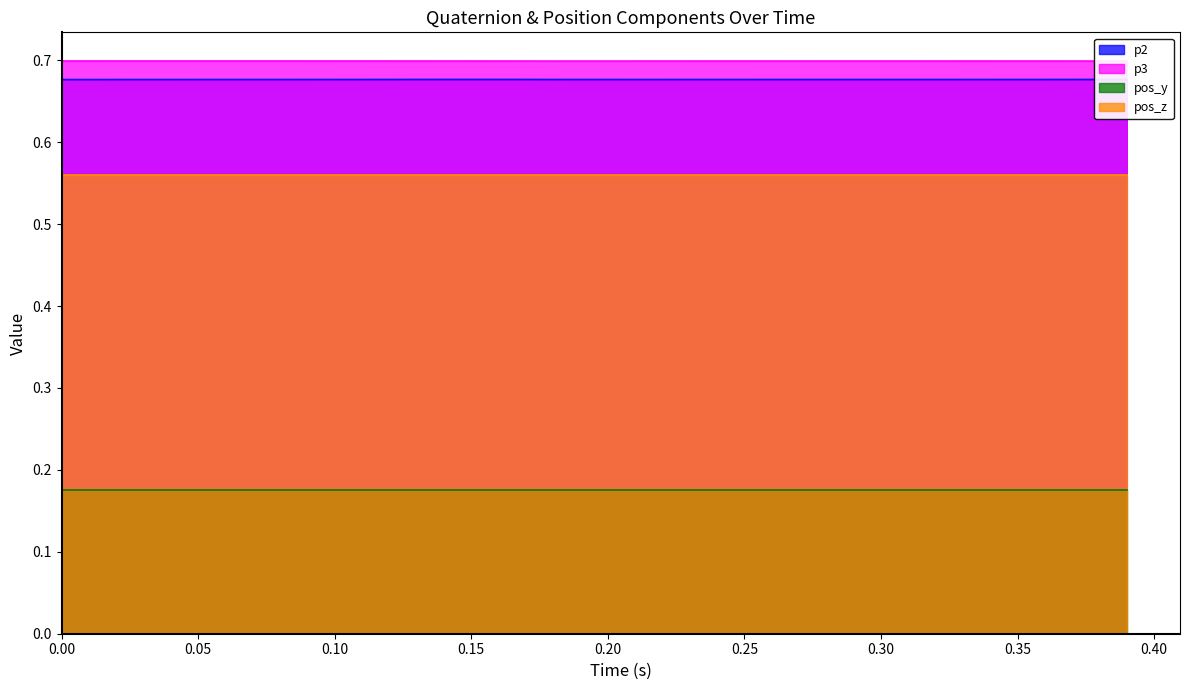

List the series in order of their peak value, highest first.

p3, p2, pos_z, pos_y